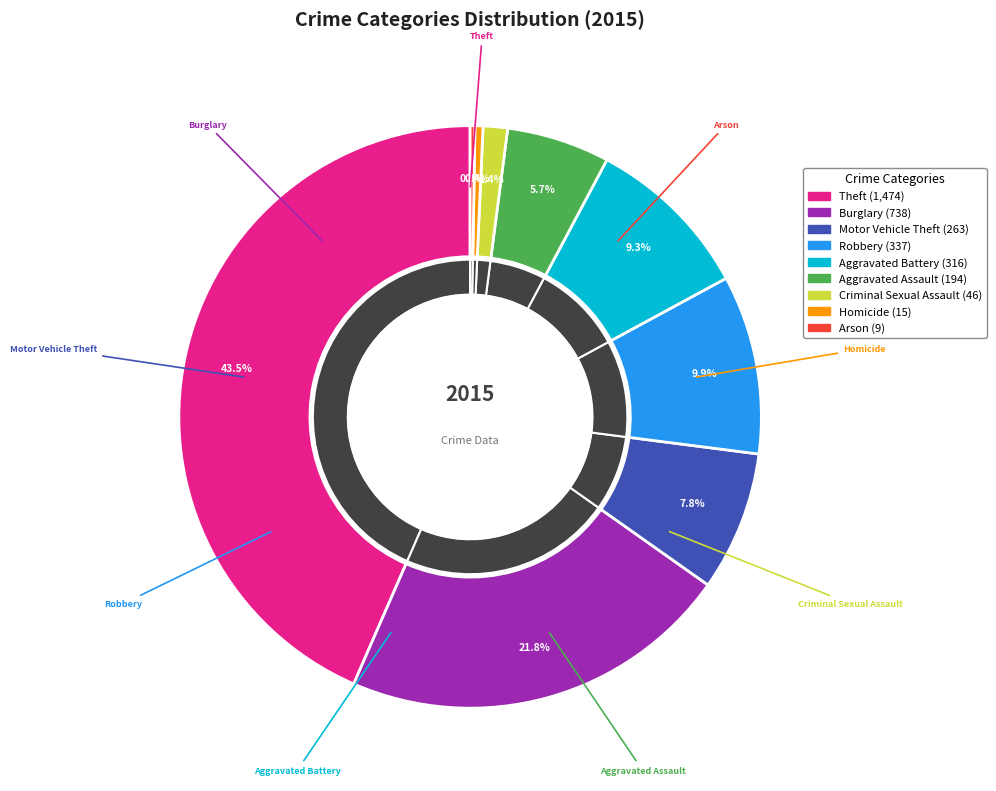

Which category has the smallest portion of the pie?

Arson